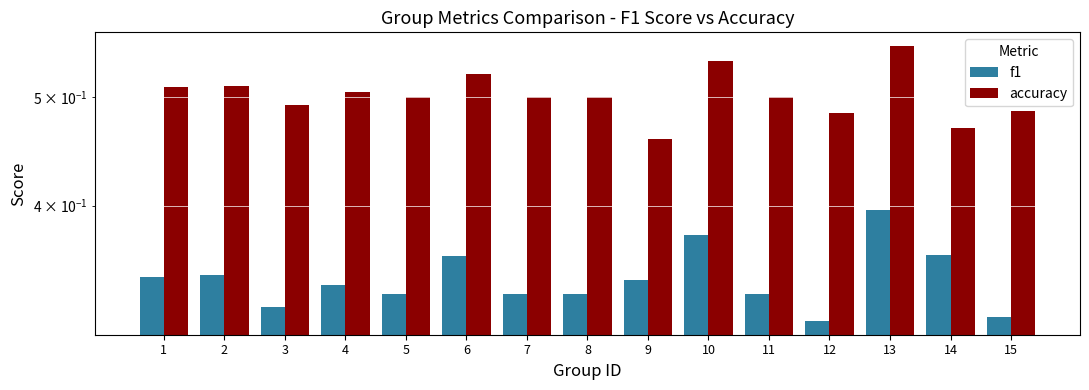

What is the average value of the f1 series?

0.3